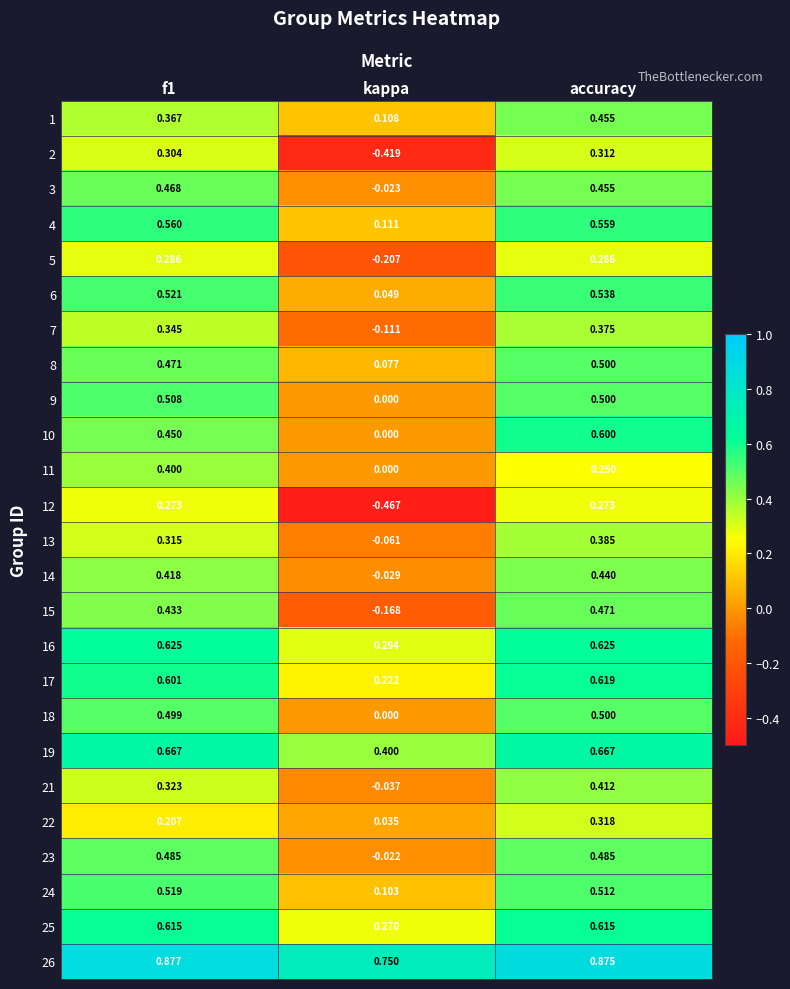

At which category is the sum across all series the highest?

accuracy